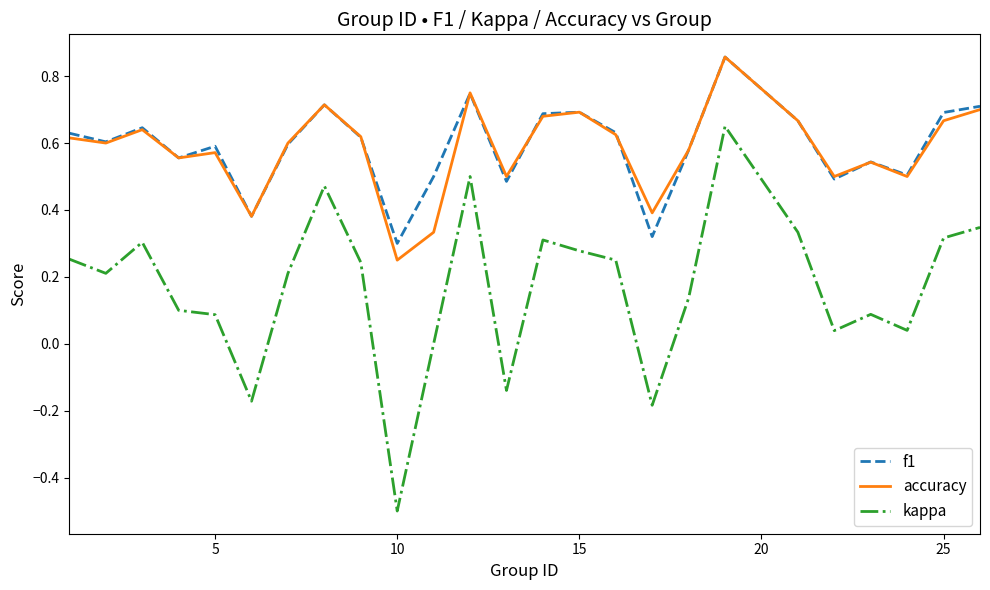

In kappa, how many points are higher than both neighbors (excluding endpoints)?

6